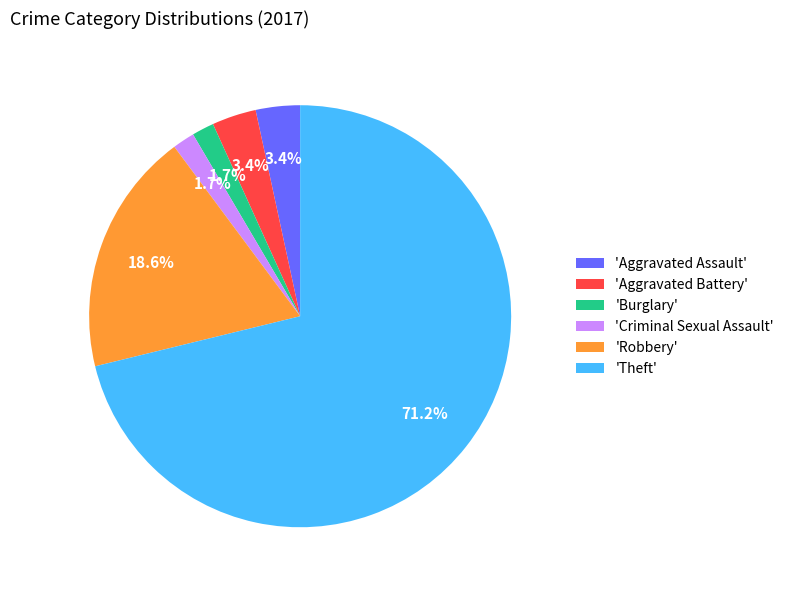

Combined, do 'Burglary' and 'Robbery' account for over 50%?

No